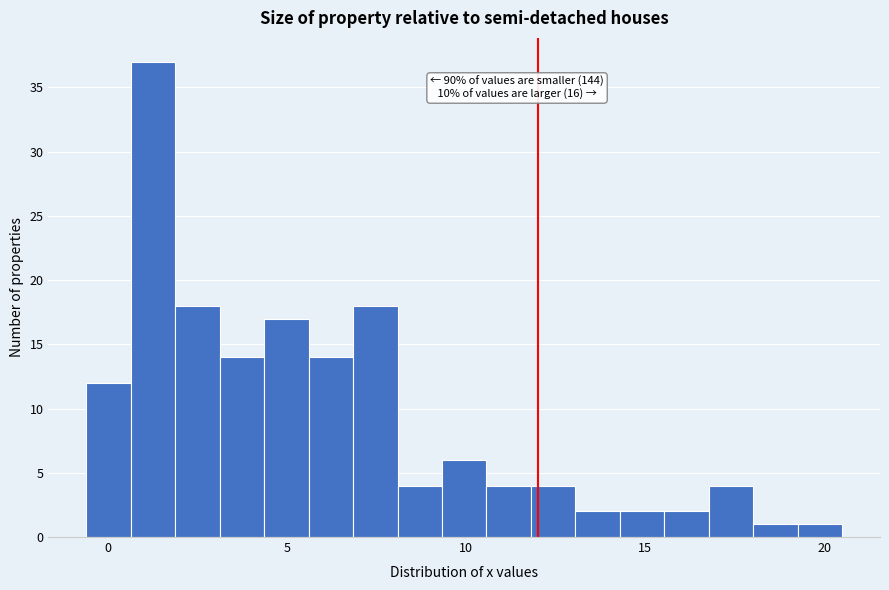

Read against the x-axis, roughly where is the centre of the tallest bar?

1.5